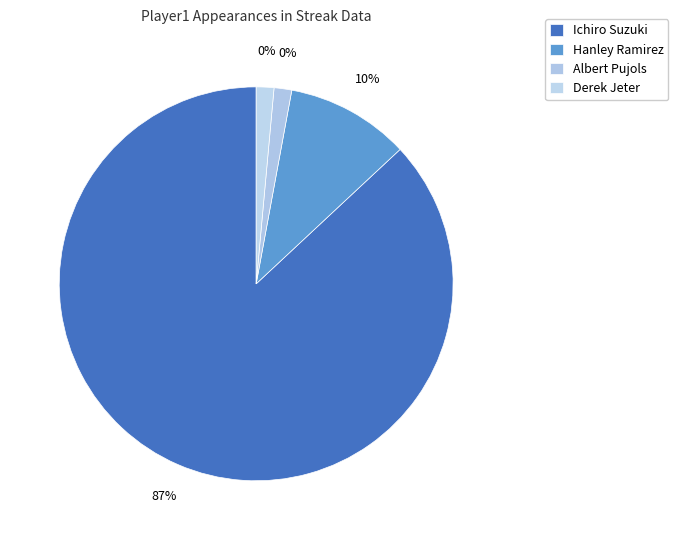

Which has a higher value, Albert Pujols or Hanley Ramirez?

Hanley Ramirez